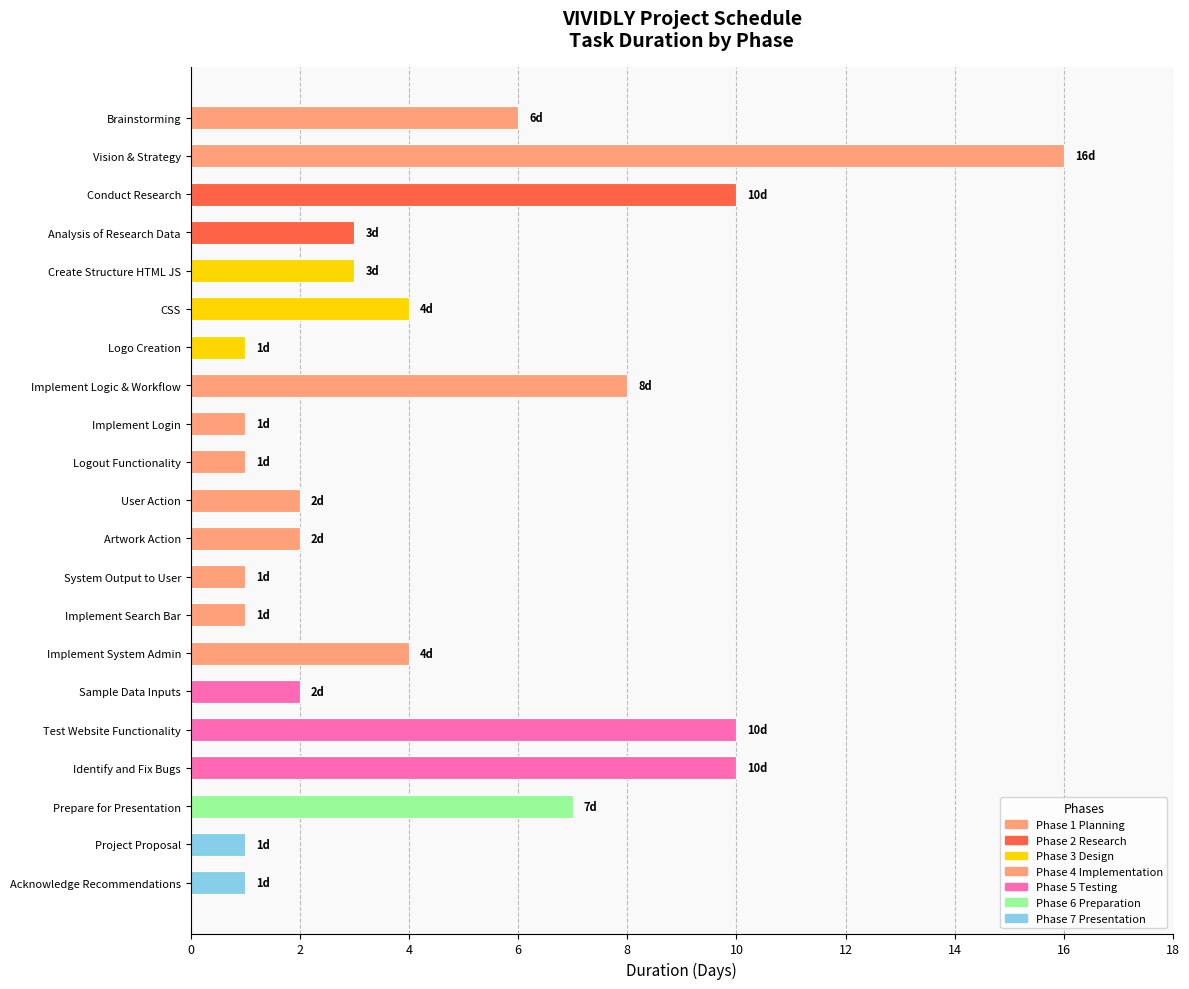

What is the sum of all values?

94